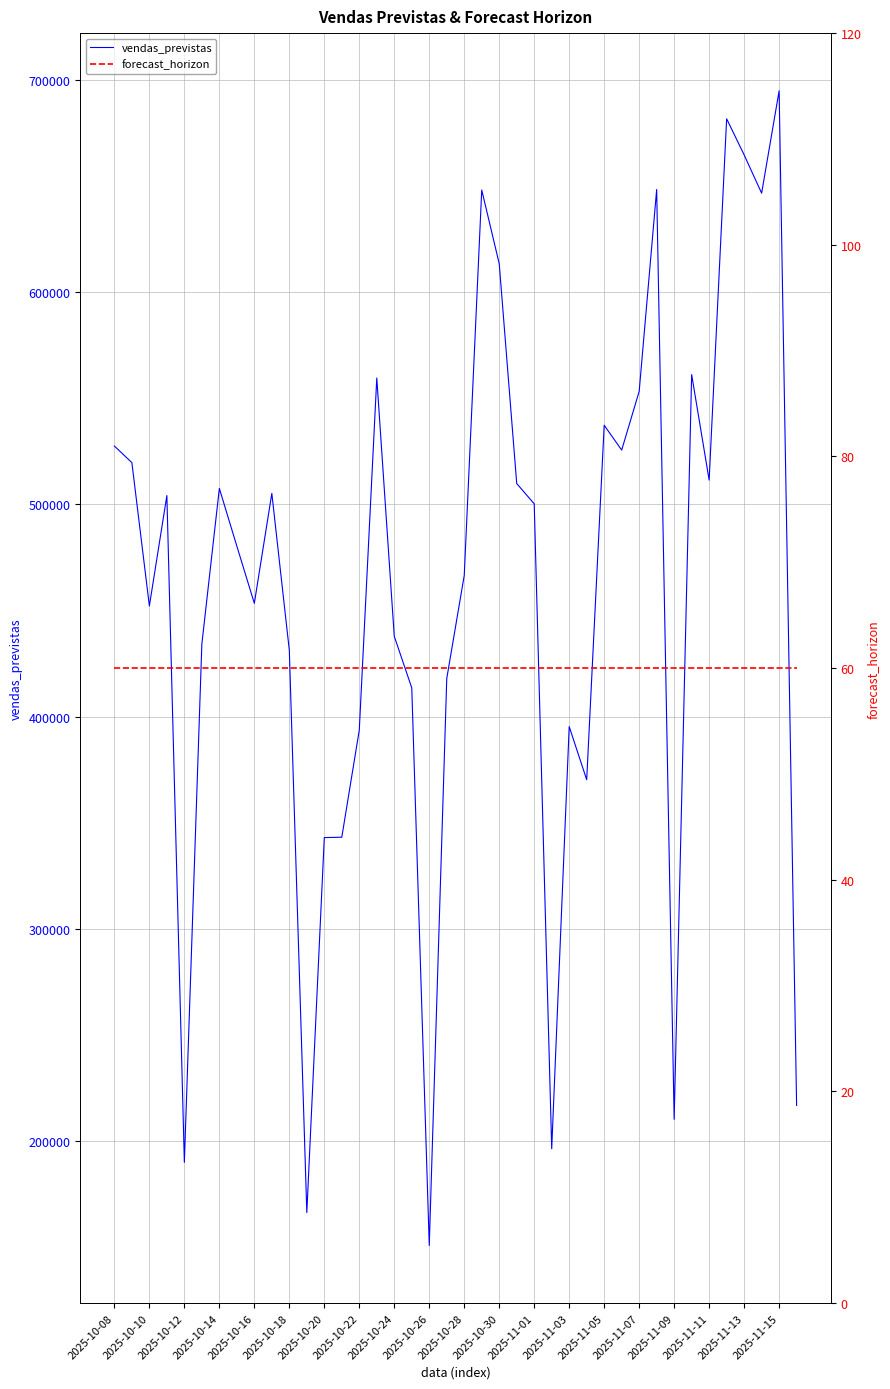

Reading right to left, transcribe all the data shown in this chart.

vendas_previstas: 216944.5	694795.3	646599.1	664633.1	681624.2	511479.8	561153.4	210384.6	648324.2	553251.2	525601.0	537292.8	370327.2	395365.6	196527.6	500285.7	509845.6	613354.2	648085.1	466581.1	418019.4	151005.7	413598.4	437875.7	559527.0	393751.9	343270.4	343097.2	166482.9	431312.2	505219.4	453425.2	480370.3	507536.9	434274.3	190155.5	504178.5	452187.1	519689.1	527518.6
forecast_horizon: 60.0	60.0	60.0	60.0	60.0	60.0	60.0	60.0	60.0	60.0	60.0	60.0	60.0	60.0	60.0	60.0	60.0	60.0	60.0	60.0	60.0	60.0	60.0	60.0	60.0	60.0	60.0	60.0	60.0	60.0	60.0	60.0	60.0	60.0	60.0	60.0	60.0	60.0	60.0	60.0